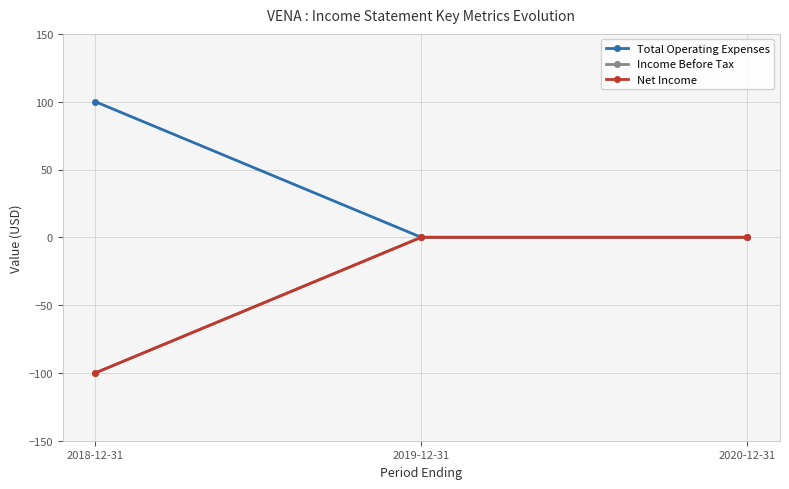

True or false: Total Operating Expenses has a value of 40 at 2019-12-31.

False